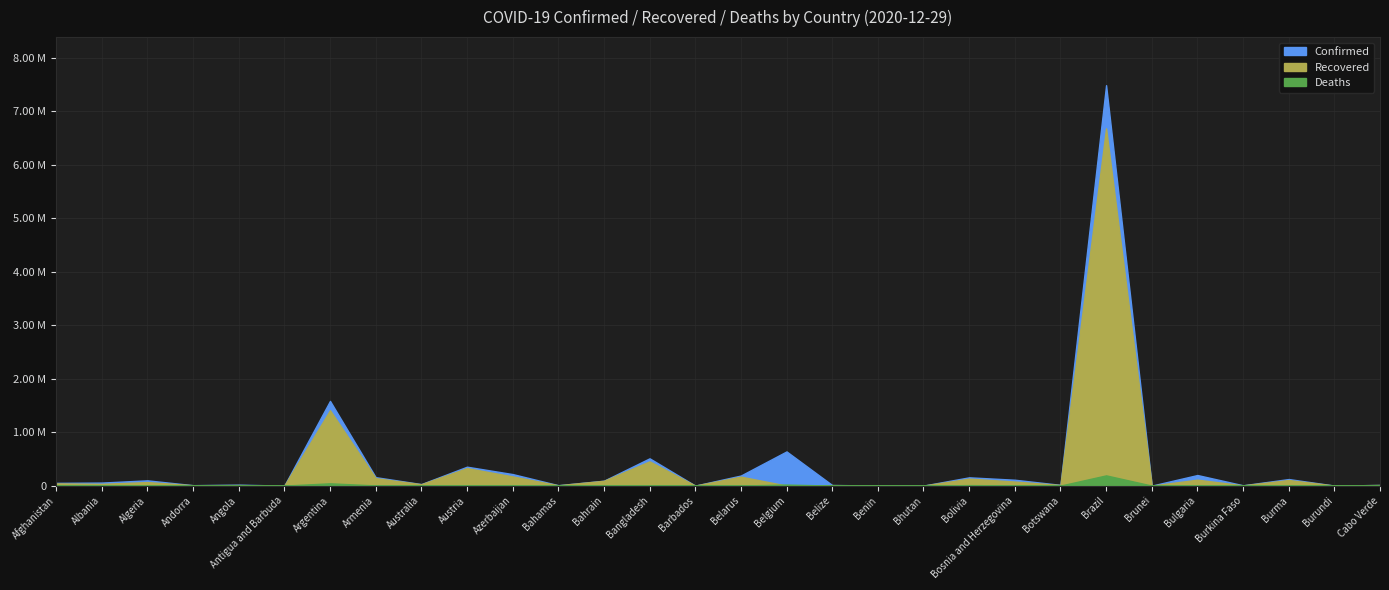

True or false: Confirmed and Recovered cross at least once.

False